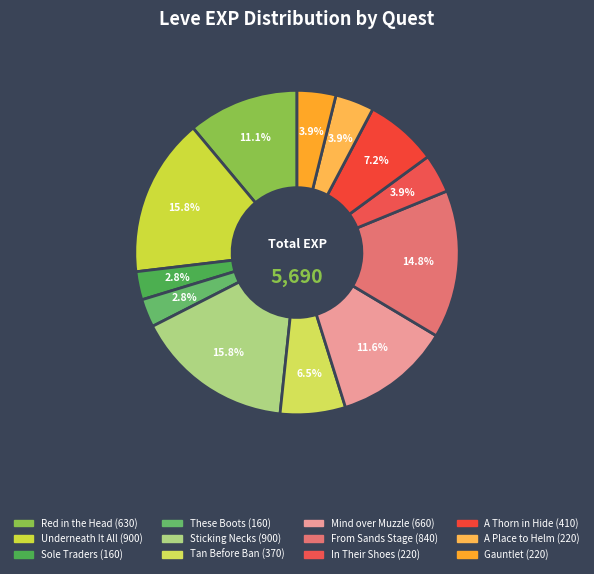

Count the number of slices in the pie.

12